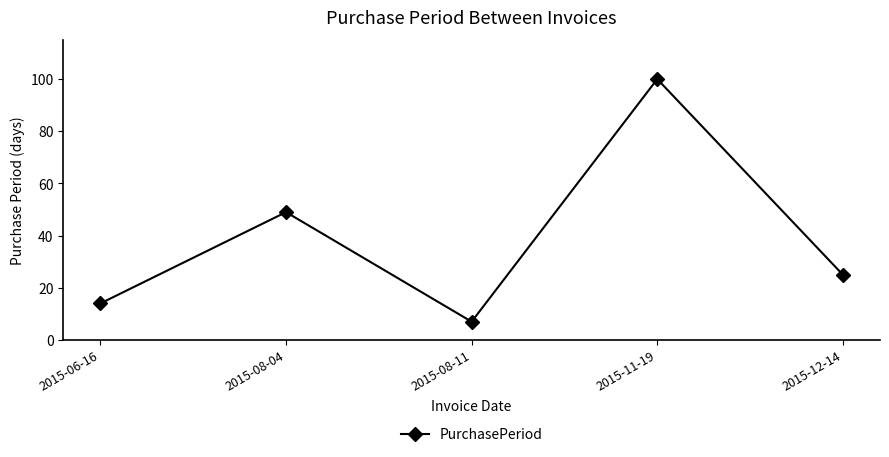

How many data points does each series have?

5